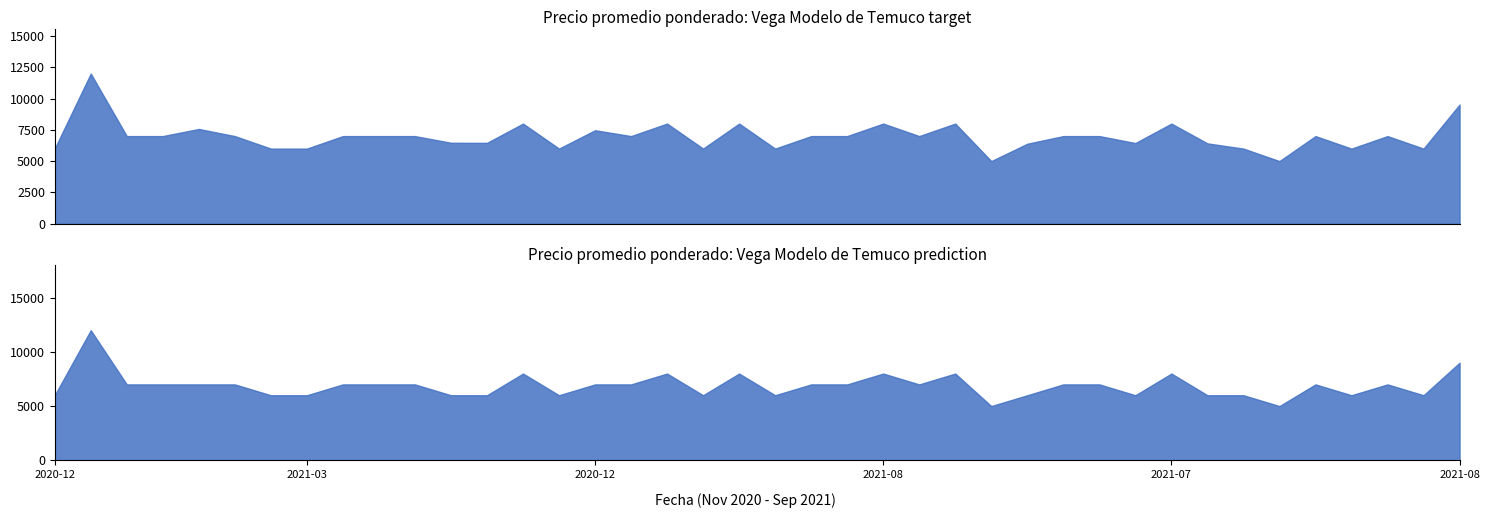

Is it true that Precio promedio ponderado equals 10673 at 2021-01-06?

False